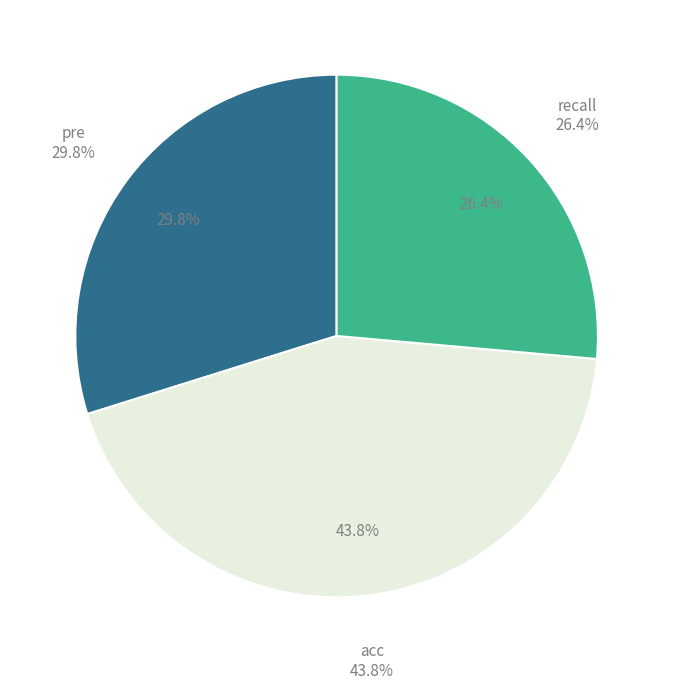

What is the smallest slice in the pie chart?

recall